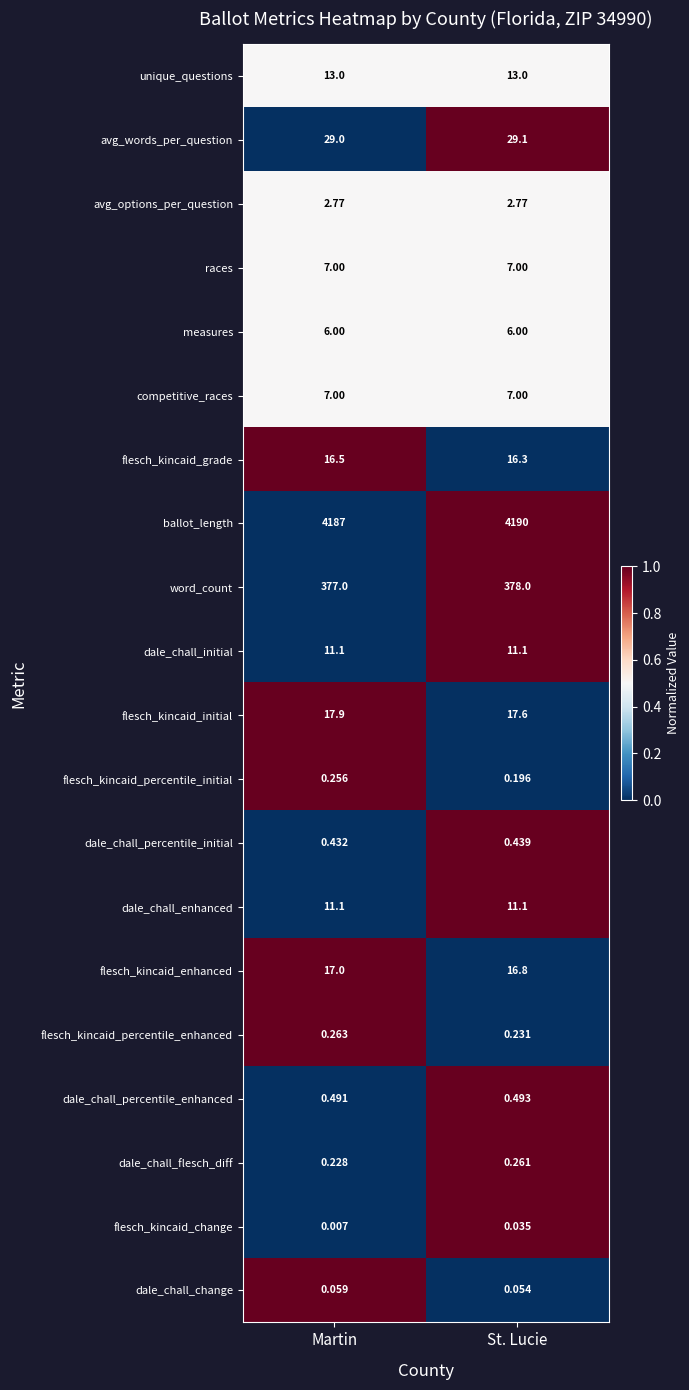

Is the value of competitive_races at Martin greater than the value of unique_questions at St. Lucie?

No